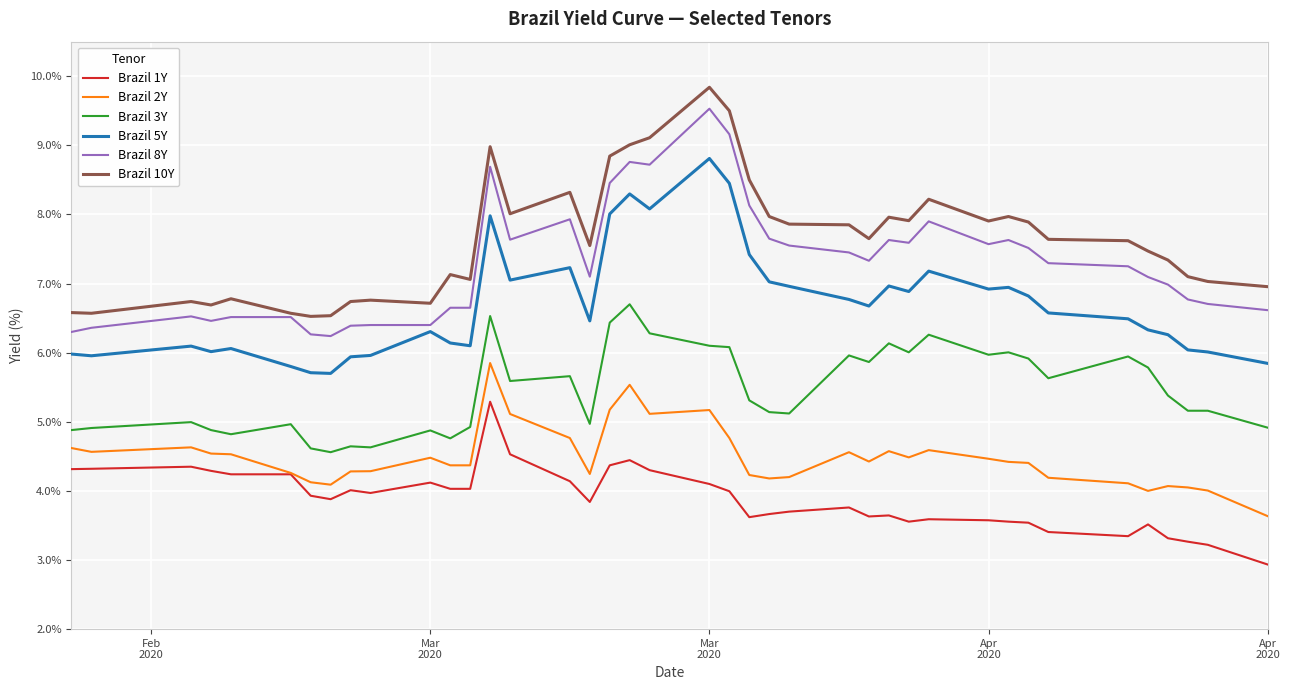

True or false: Brazil 5Y and Brazil 10Y intersect in this chart.

False